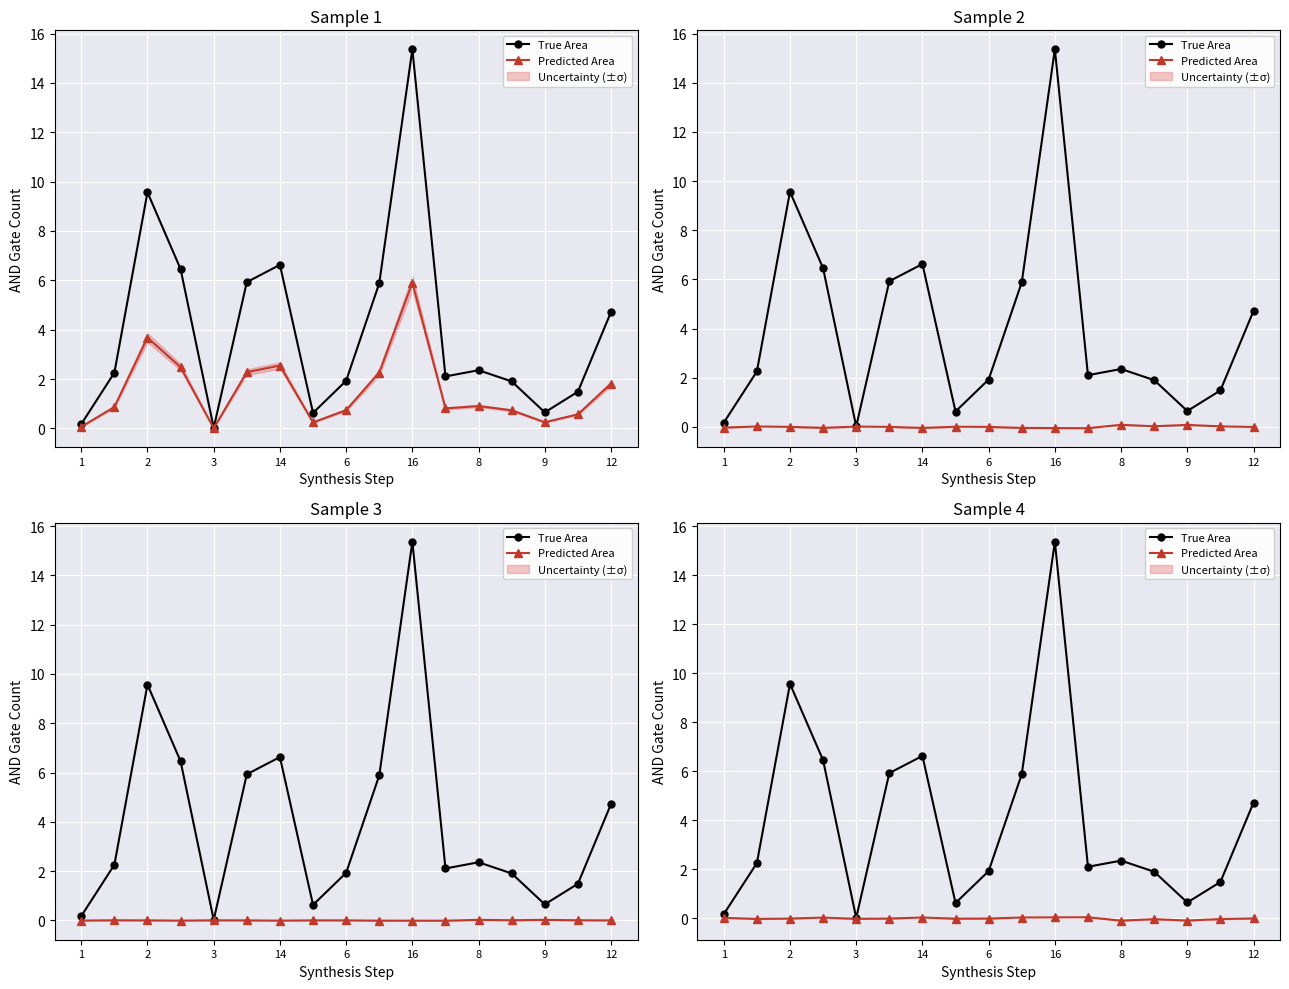

True or false: True Area and Predicted Area cross at least once.

False